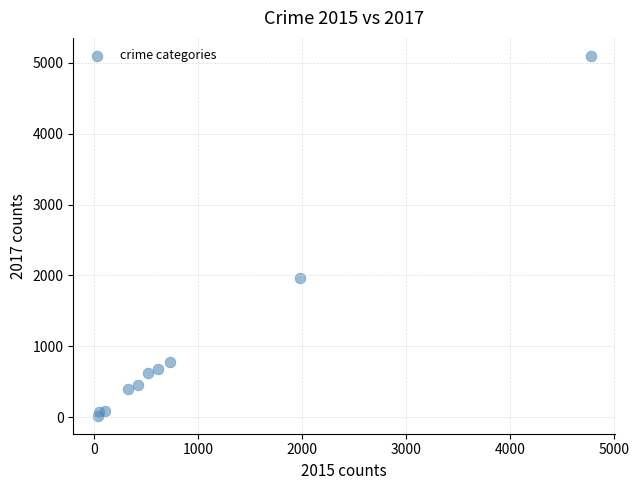

What is the average Y value?

1019